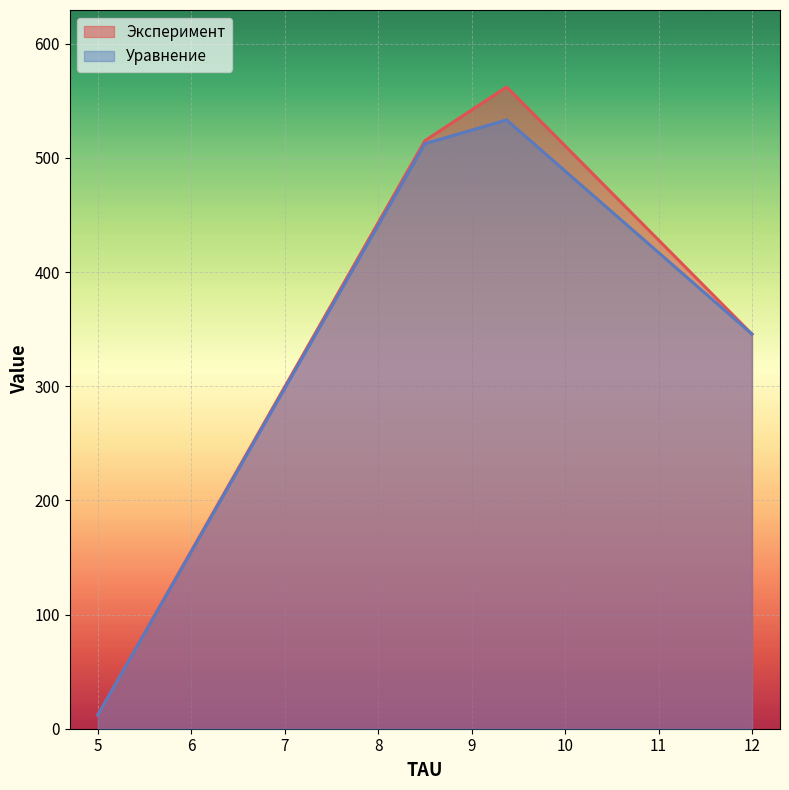

At how many categories does at least one series exceed 320?

3